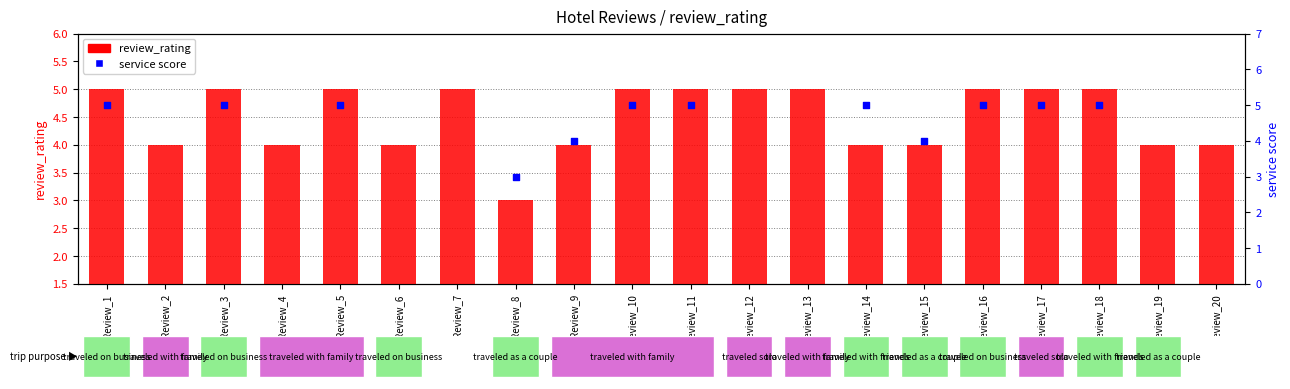

Which series contains the lowest Y value?

review_rating